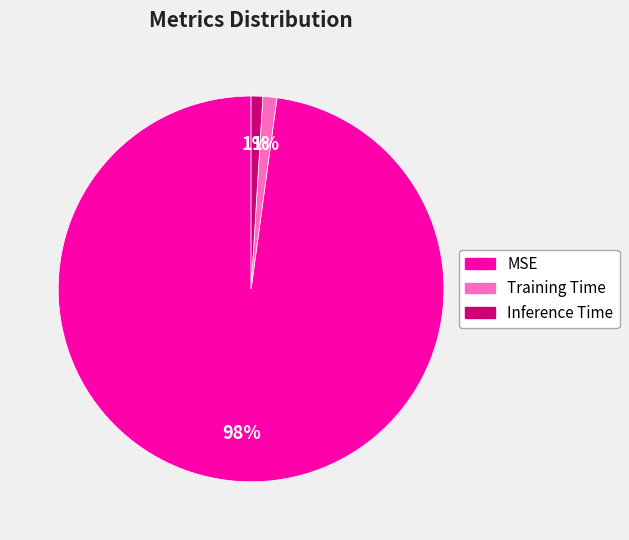

True or false: Training Time accounts for 9% of the total.

False